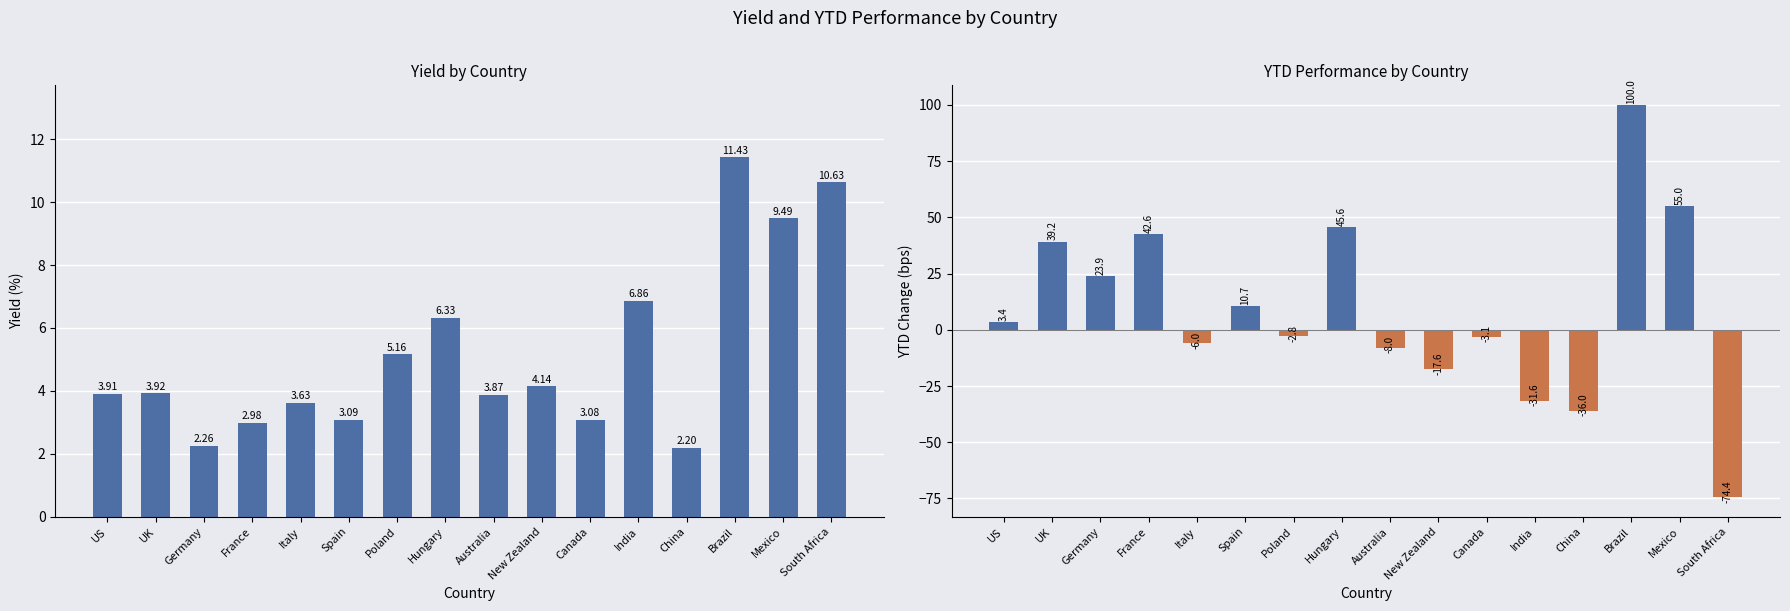

What is the label of the 6th bar from the right?

Canada